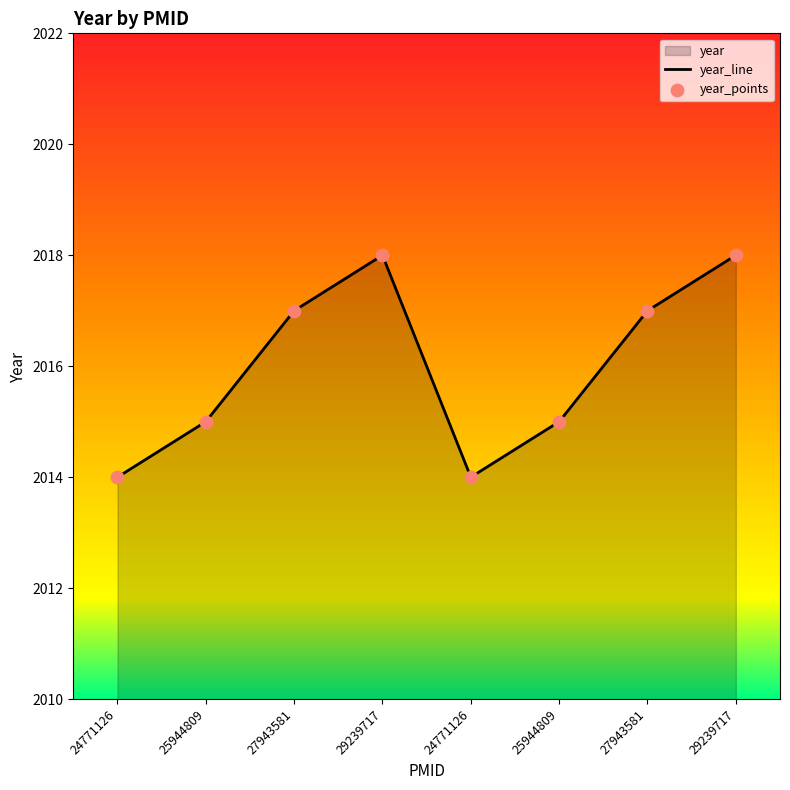

What is the ratio of the value at 24771126 to the value at 24771126?

1.0